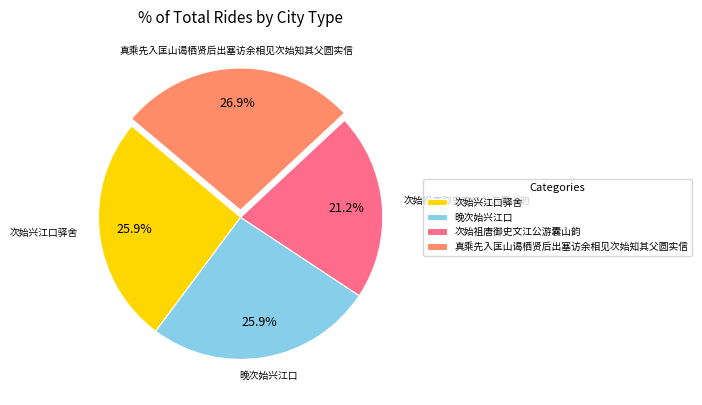

What percentage is NOT represented by 真乘先入匡山谒栖贤后出塞访余相见次始知其父圆实信?

73.1%